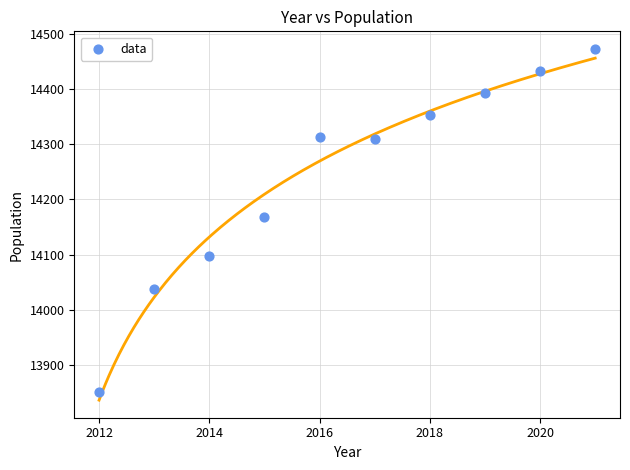

What is the average X value?

2016